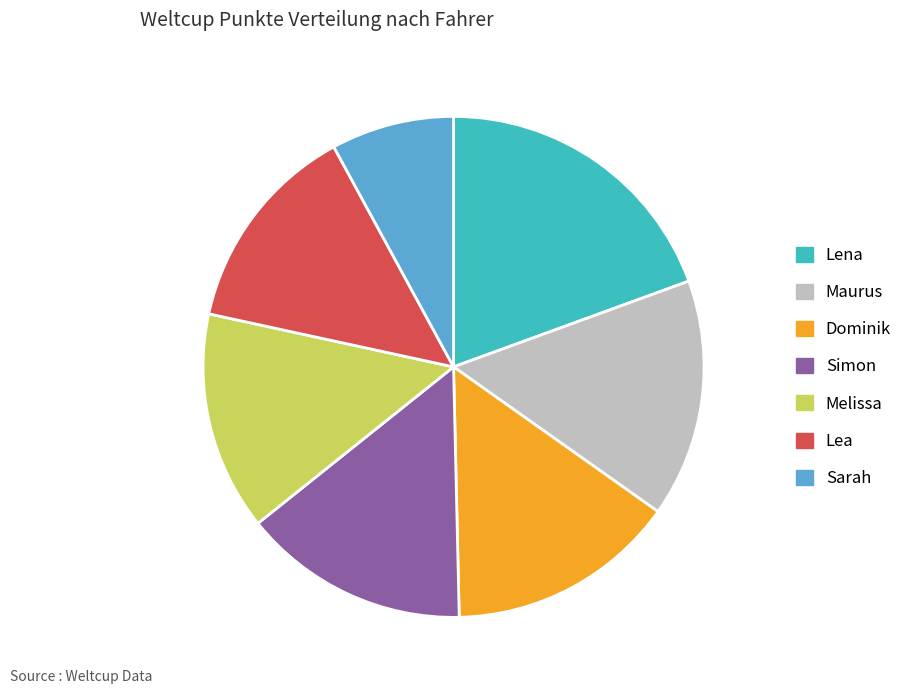

How many slices are in this pie chart?

7